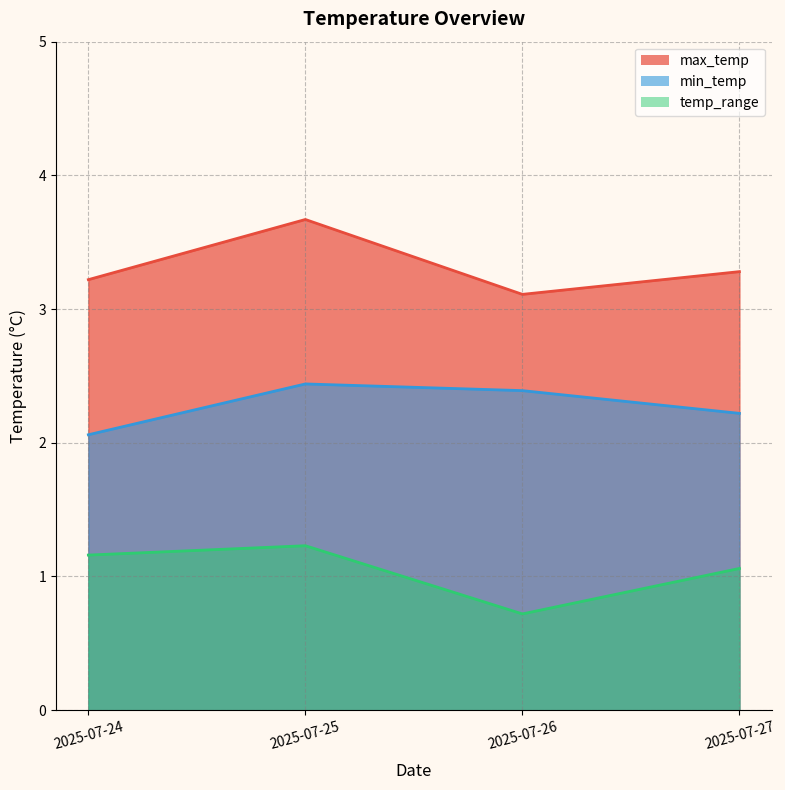

True or false: min_temp has a value of 2.1 at 2025-07-24.

True